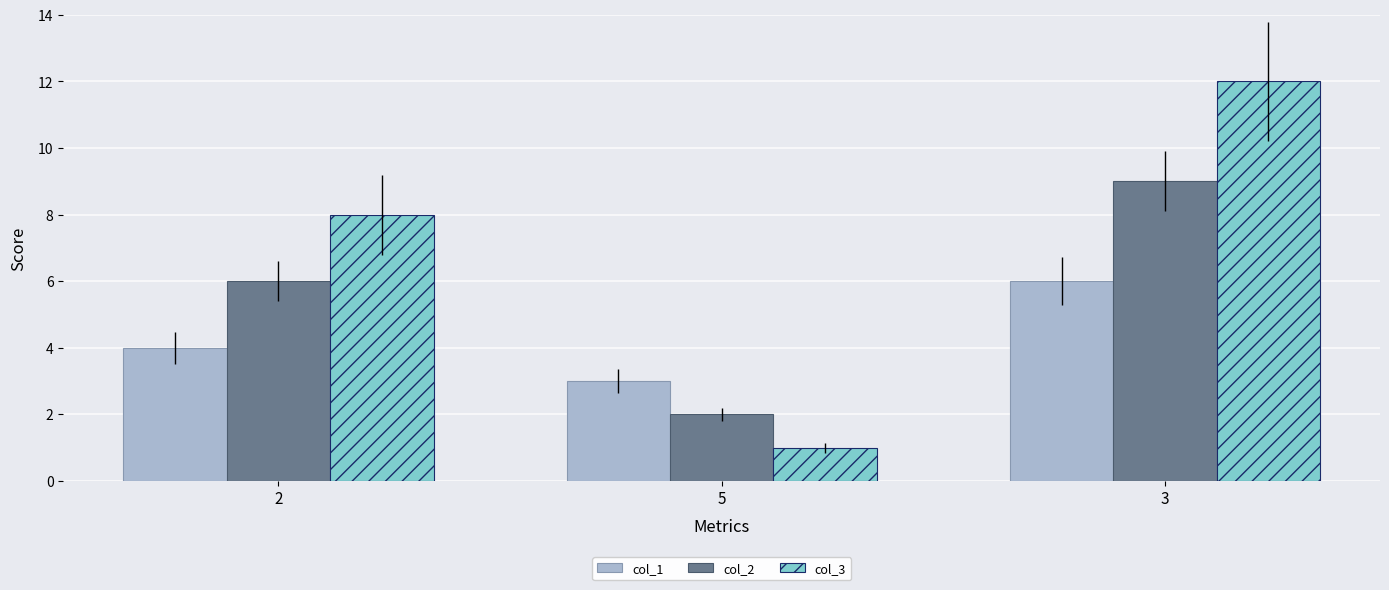

What is the difference between the col_3 values at 3 and 2?

4